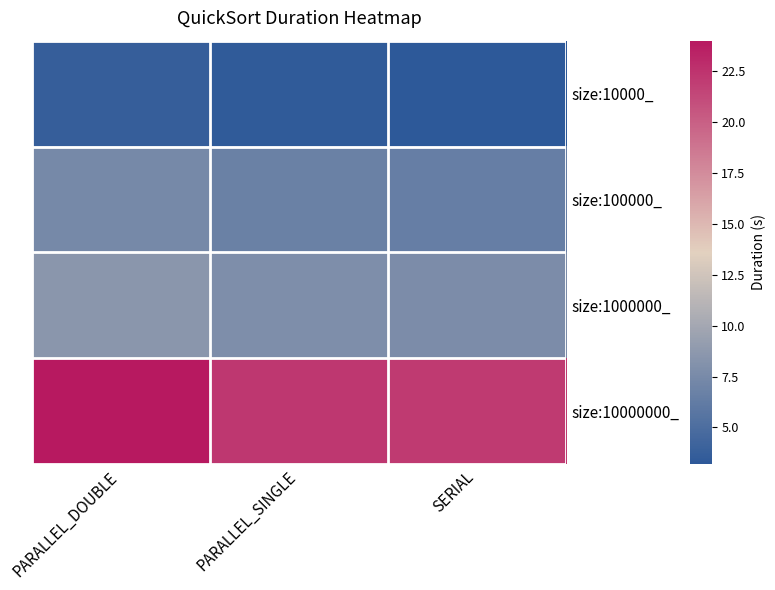

At how many categories does at least one series exceed 17?

3